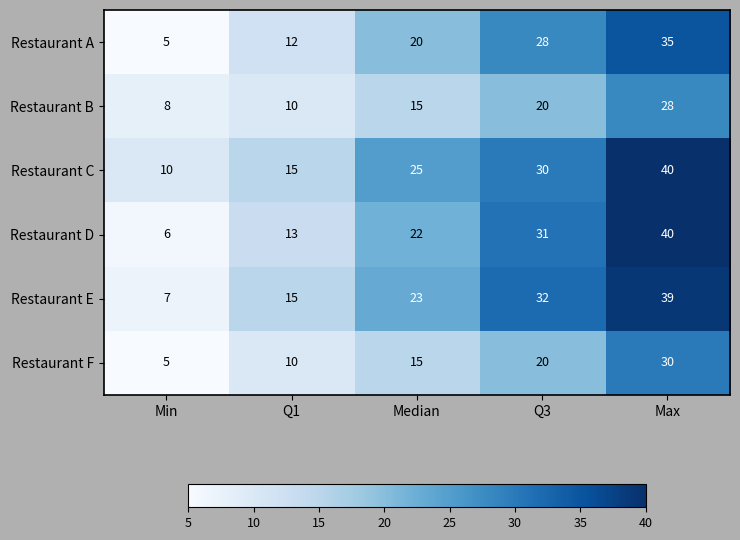

Which series has the largest total across all categories?

Restaurant C